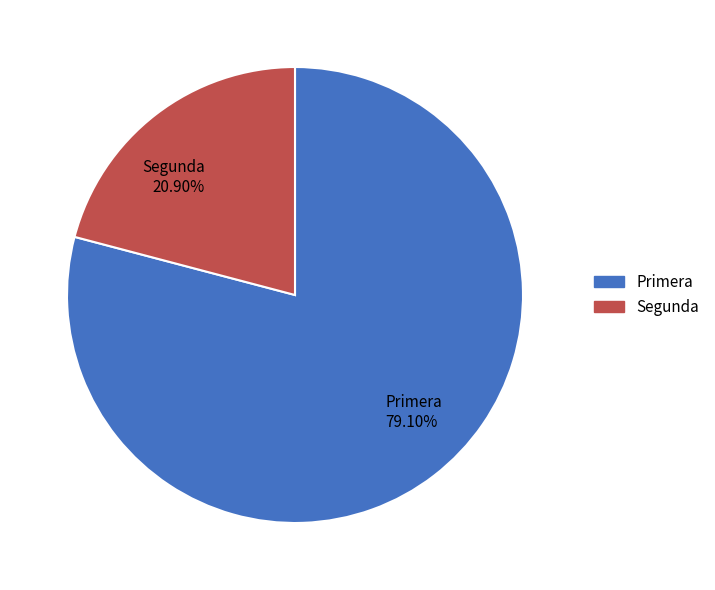

What percentage is the Primera slice, to the nearest percent?

79%